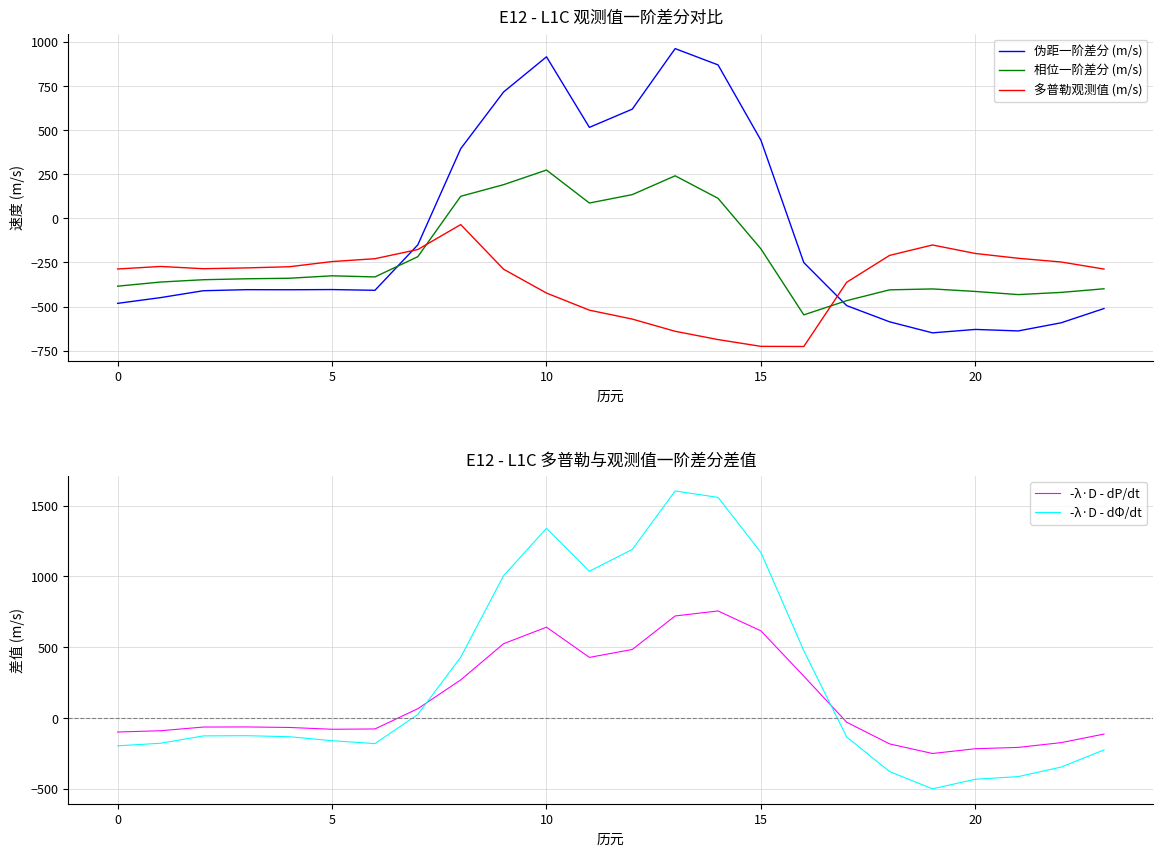

True or false: 相位一阶差分 (m/s) and -λ·D - dP/dt intersect in this chart.

False